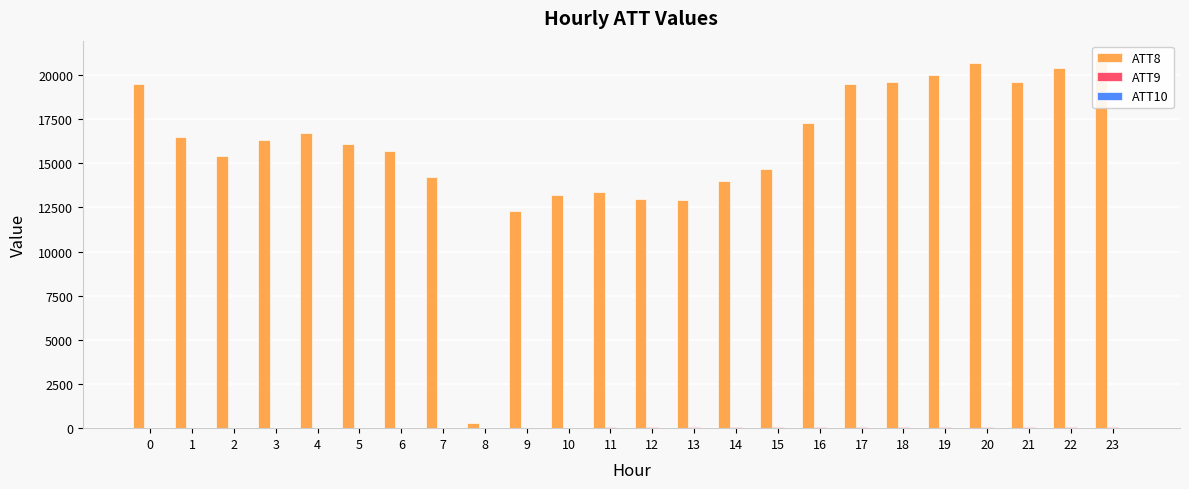

How many values in the ATT10 series are below 32?

10